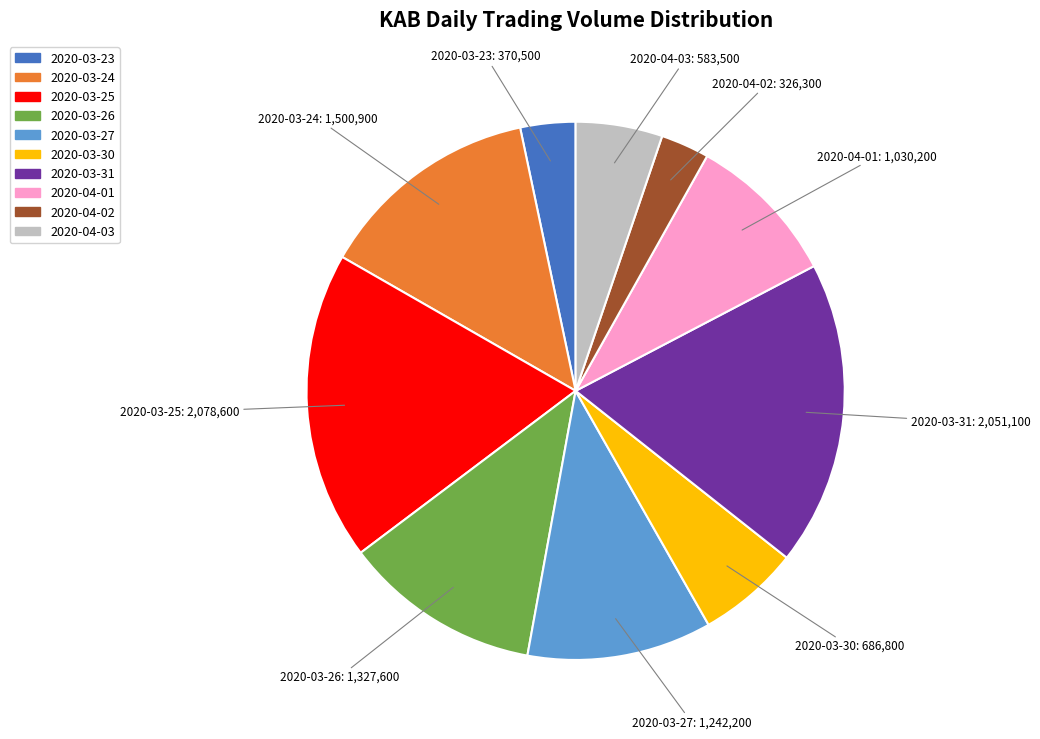

The 2020-03-27 slice represents 19% of the pie. True or false?

False